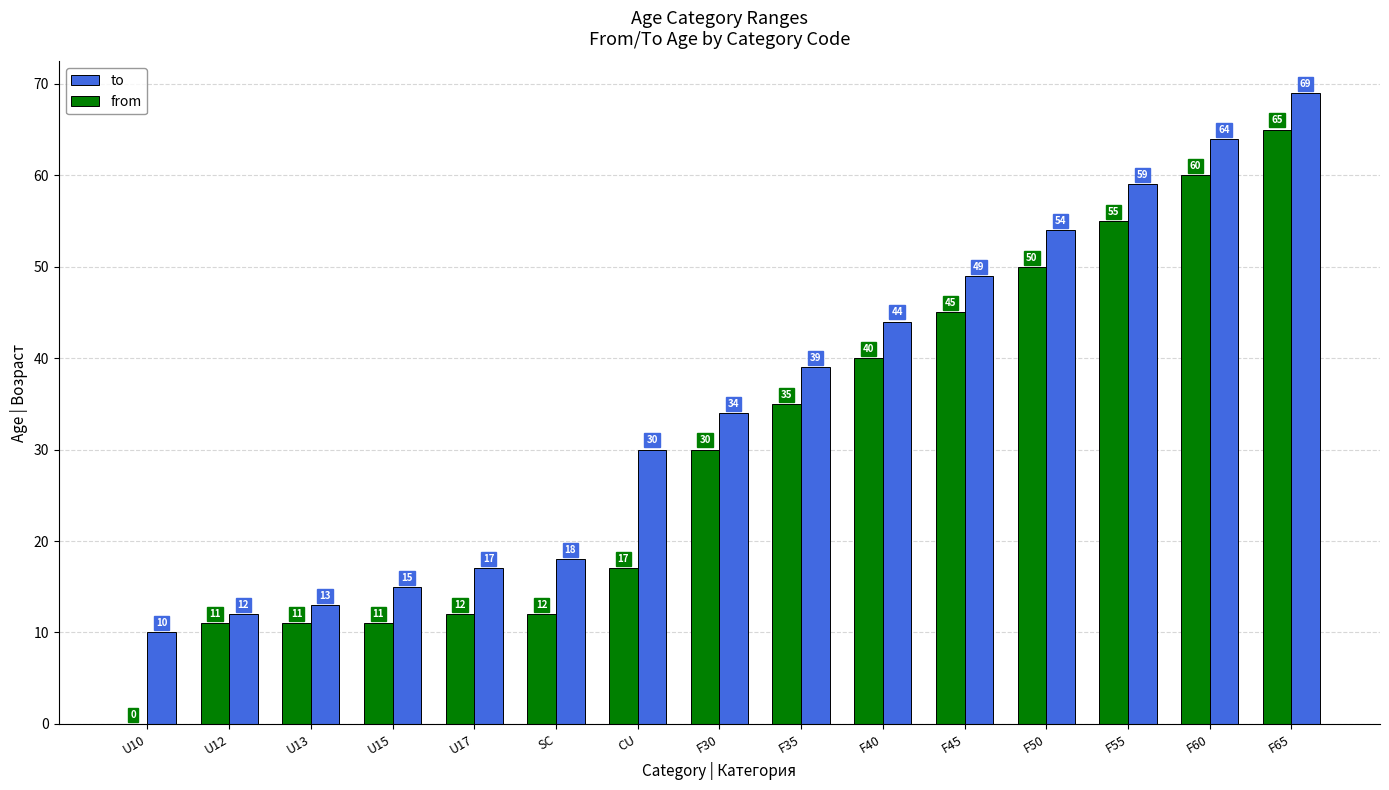

Reading left to right, list all the values displayed in this chart.

to: U10=10	U12=12	U13=13	U15=15	U17=17	SC=18	CU=30	F30=34	F35=39	F40=44	F45=49	F50=54	F55=59	F60=64	F65=69
from: U10=0	U12=11	U13=11	U15=11	U17=12	SC=12	CU=17	F30=30	F35=35	F40=40	F45=45	F50=50	F55=55	F60=60	F65=65